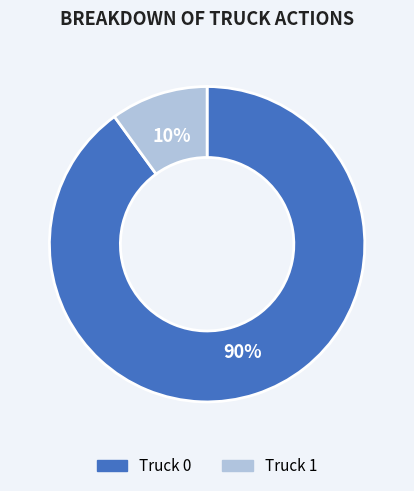

How many slices are in this pie chart?

2